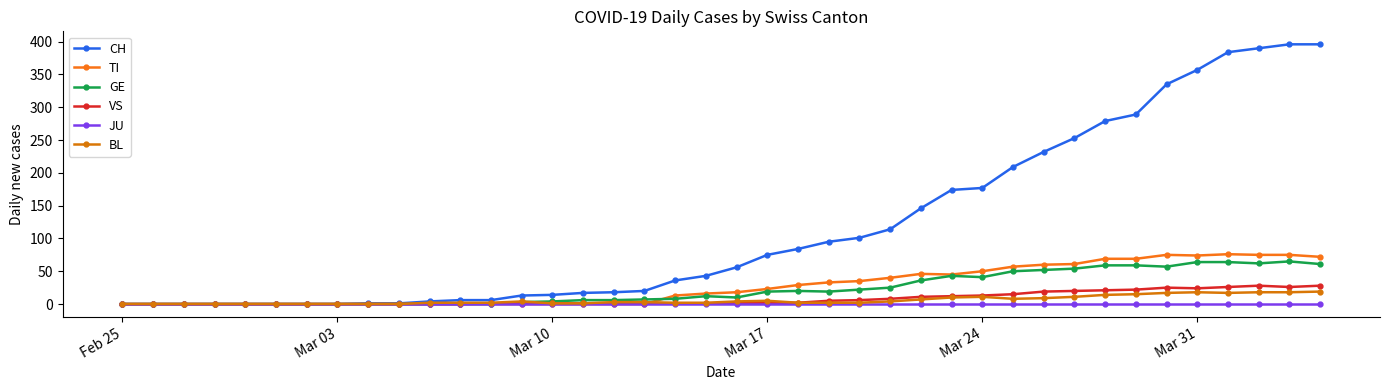

True or false: VS and BL intersect in this chart.

False